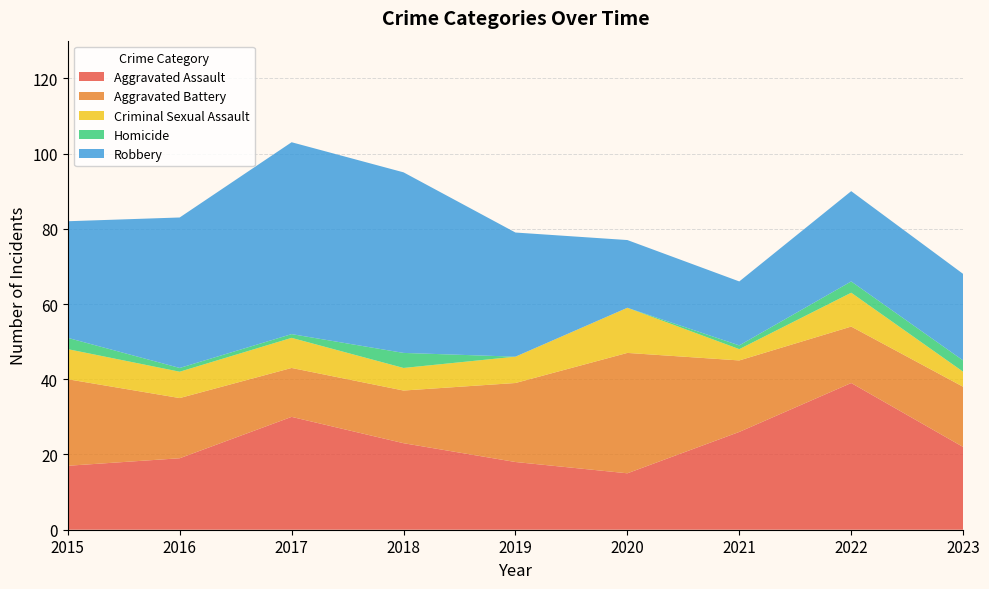

Reading left to right, list all the values displayed in this chart.

Aggravated Assault: 2015=17	2016=19	2017=30	2018=23	2019=18	2020=15	2021=26	2022=39	2023=22
Aggravated Battery: 2015=23	2016=16	2017=13	2018=14	2019=21	2020=32	2021=19	2022=15	2023=16
Criminal Sexual Assault: 2015=8	2016=7	2017=8	2018=6	2019=7	2020=12	2021=3	2022=9	2023=4
Homicide: 2015=3	2016=1	2017=1	2018=4	2019=0	2020=0	2021=1	2022=3	2023=3
Robbery: 2015=31	2016=40	2017=51	2018=48	2019=33	2020=18	2021=17	2022=24	2023=23